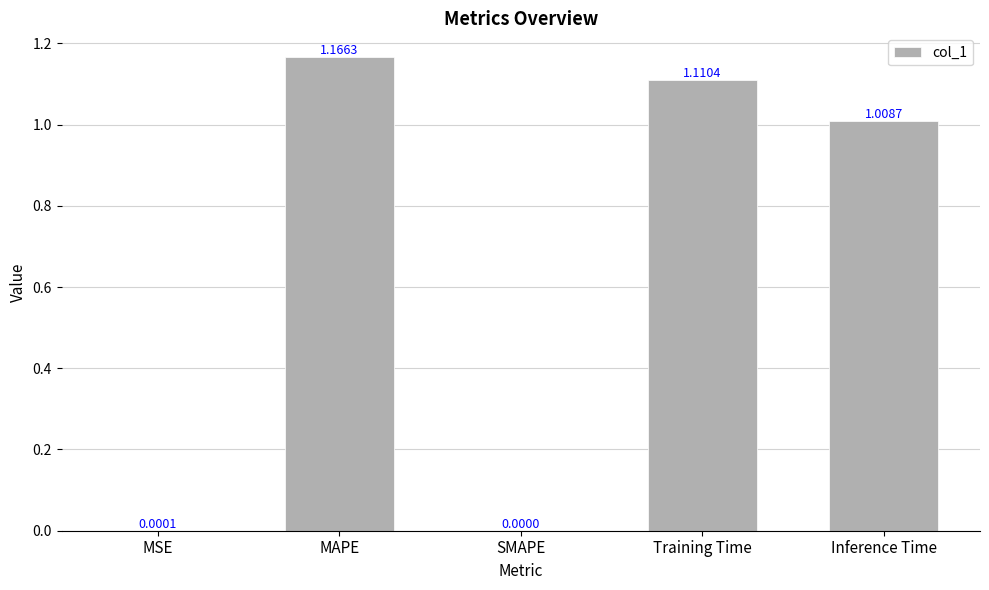

Where does the data first go above 1?

MAPE